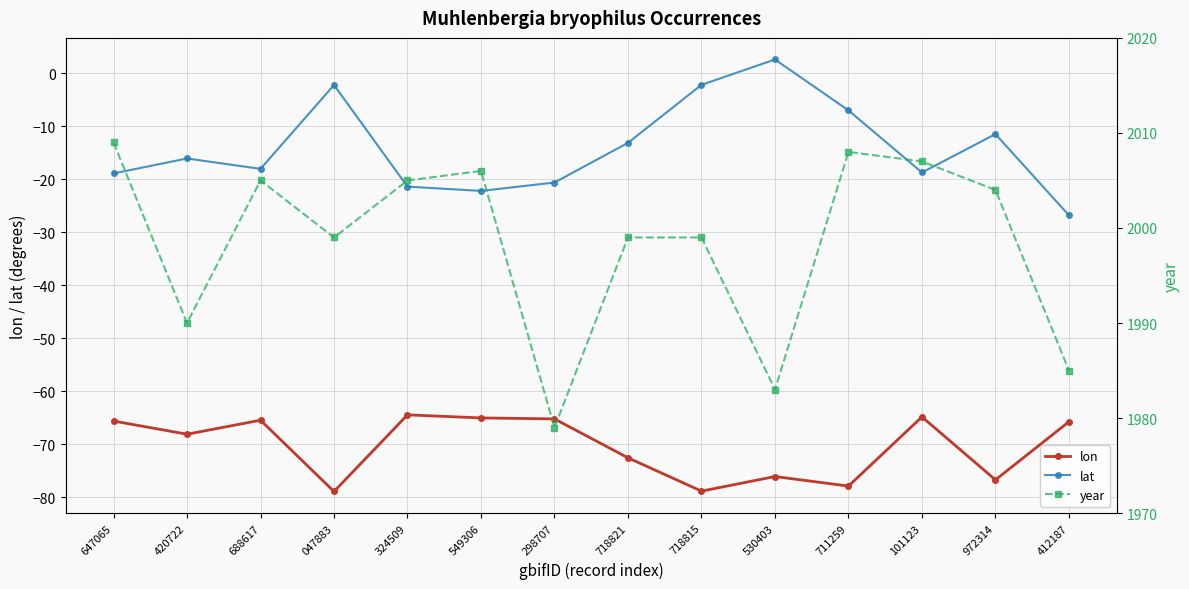

How many series are shown in this chart?

3